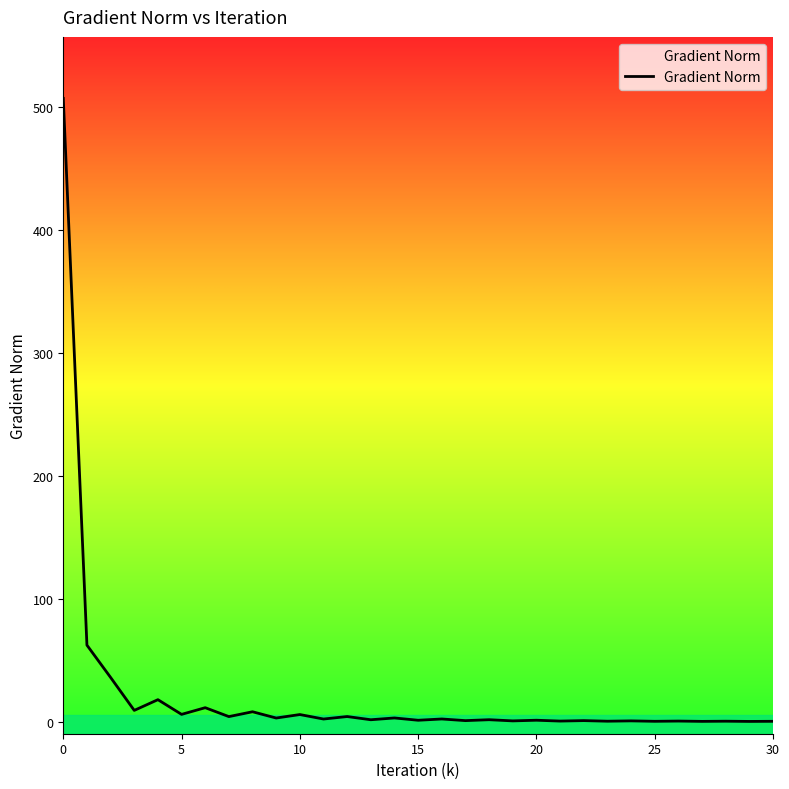

Reading right to left, extract all data points from this chart.

0.2	0.1	0.3	0.1	0.4	0.2	0.5	0.3	0.8	0.4	1.1	0.5	1.5	0.8	2.1	1.1	2.9	1.5	4.1	2.1	5.7	2.9	8.0	4.0	11.3	5.8	17.8	9.1	35.9	62.1	506.9